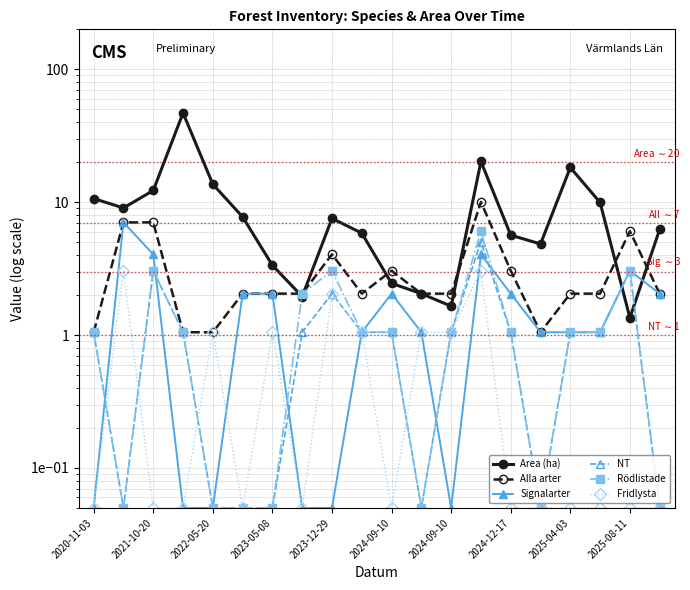

True or false: Signalarter has a value of 1.6 at 13.

False